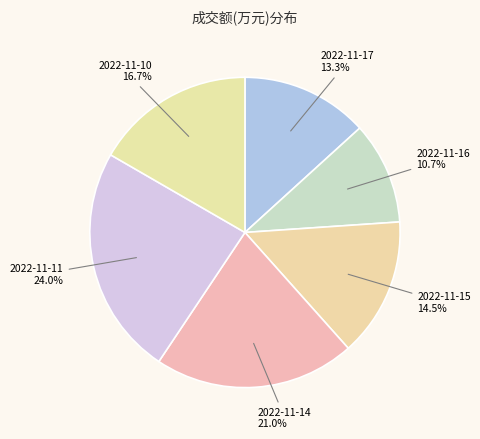

Which category has the smallest portion of the pie?

2022-11-16